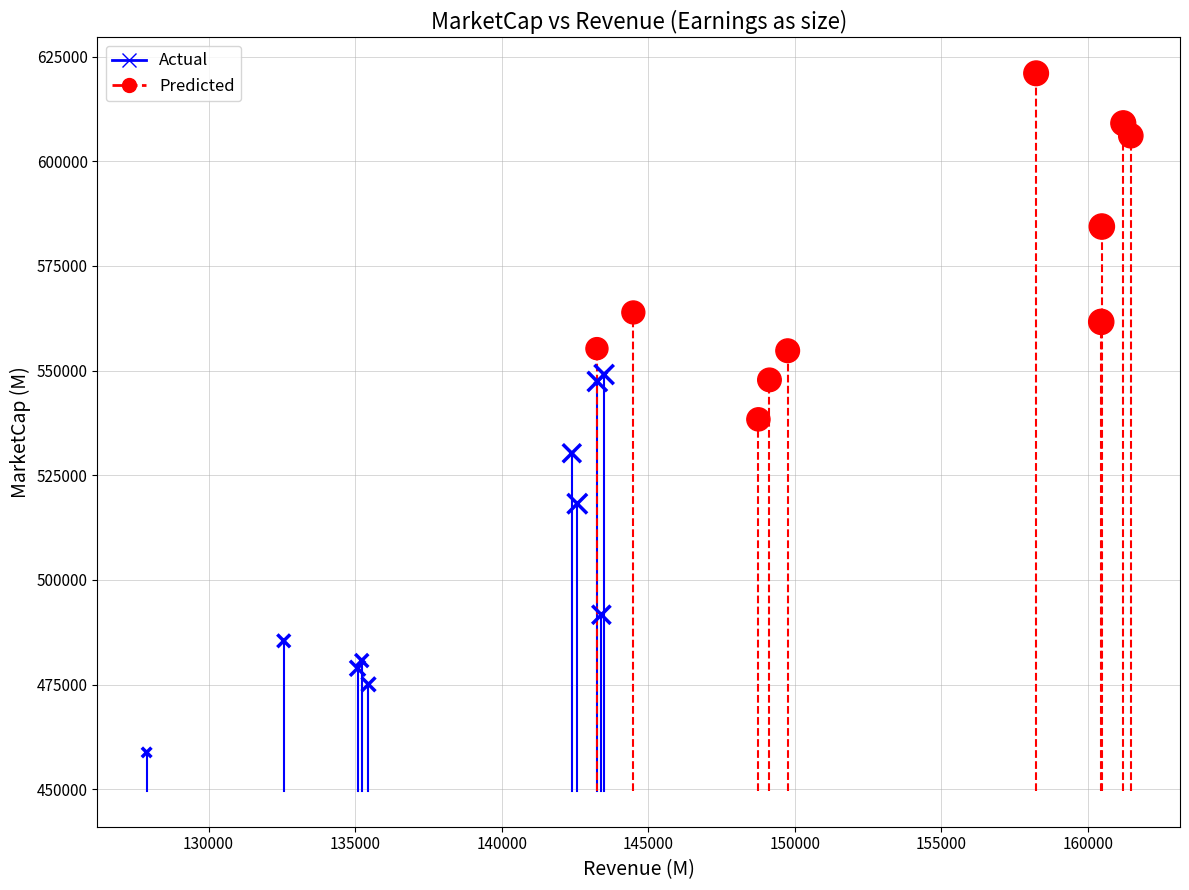

Which series contains the highest Y value?

Predicted